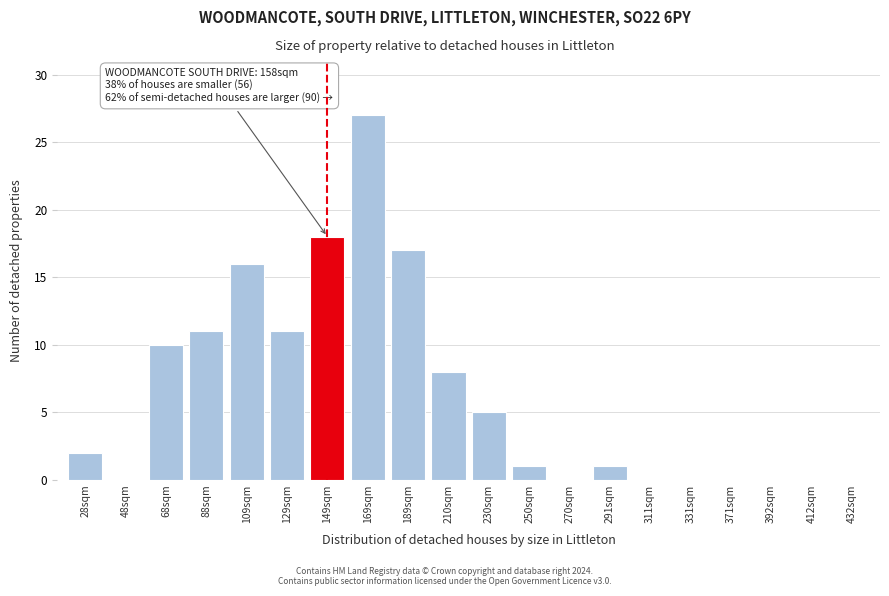

Reading right to left, what are all the values shown in this chart?

432sqm=0	412sqm=0	392sqm=0	371sqm=0	331sqm=0	311sqm=0	291sqm=1	270sqm=0	250sqm=1	230sqm=5	210sqm=8	189sqm=17	169sqm=27	149sqm=18	129sqm=11	109sqm=16	88sqm=11	68sqm=10	48sqm=0	28sqm=2